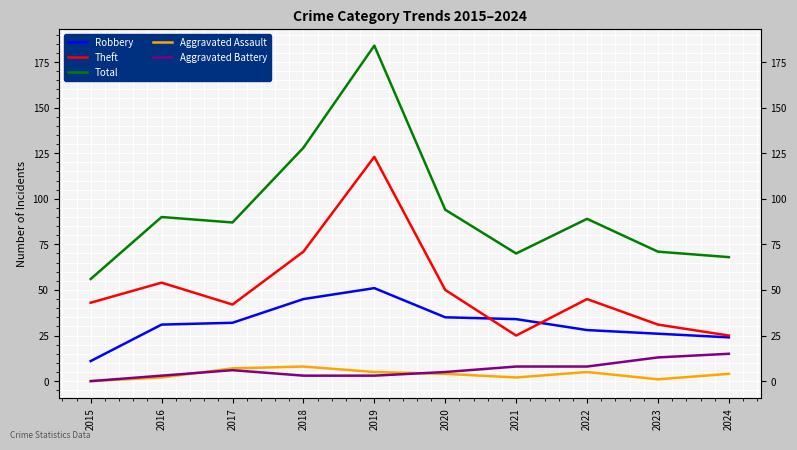

Is it true that Aggravated Assault equals 3 at 2021?

False